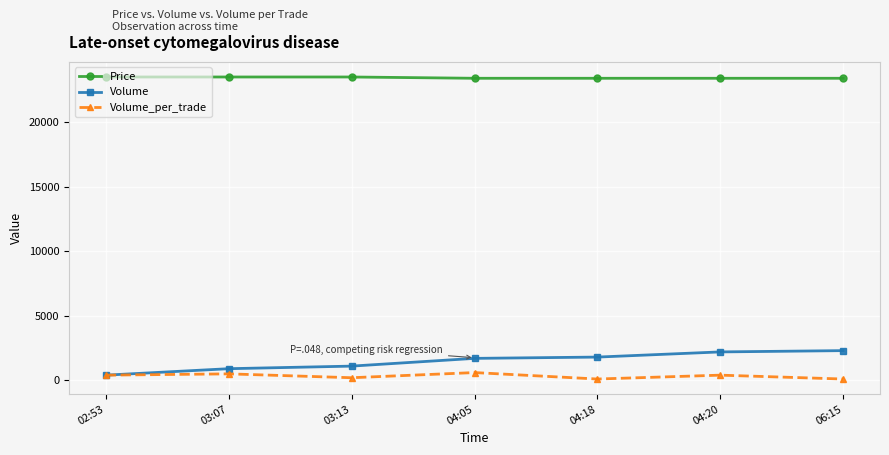

What is the sum of all Volume values?

10400